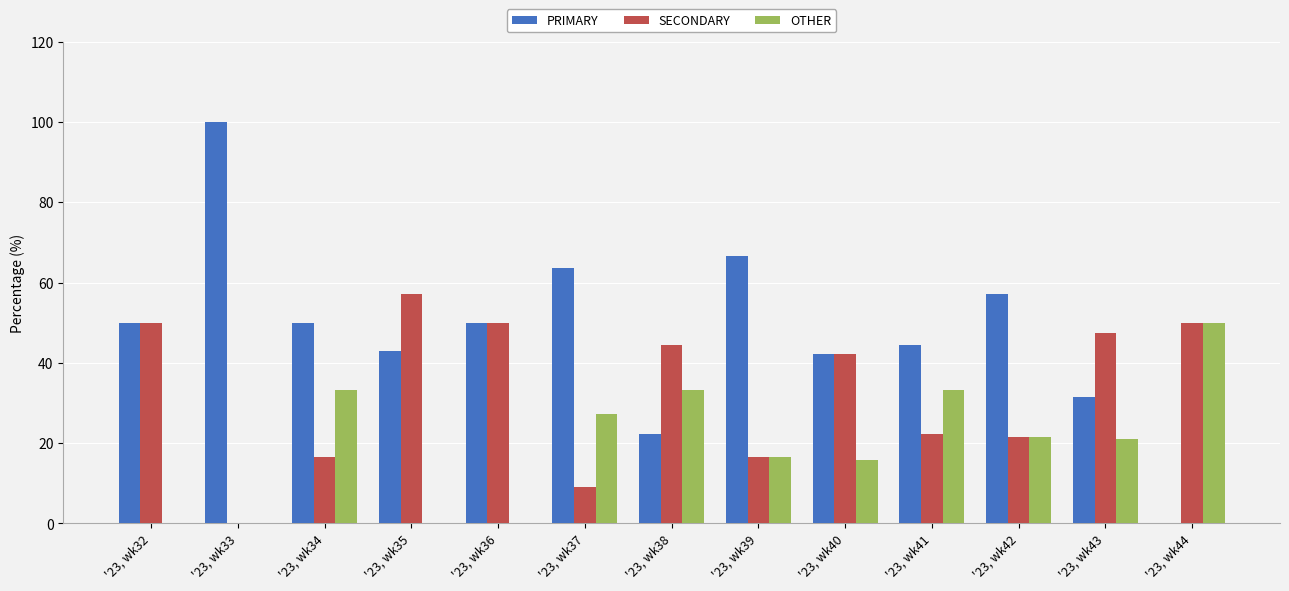

What is the highest value of the SECONDARY series?

57.1